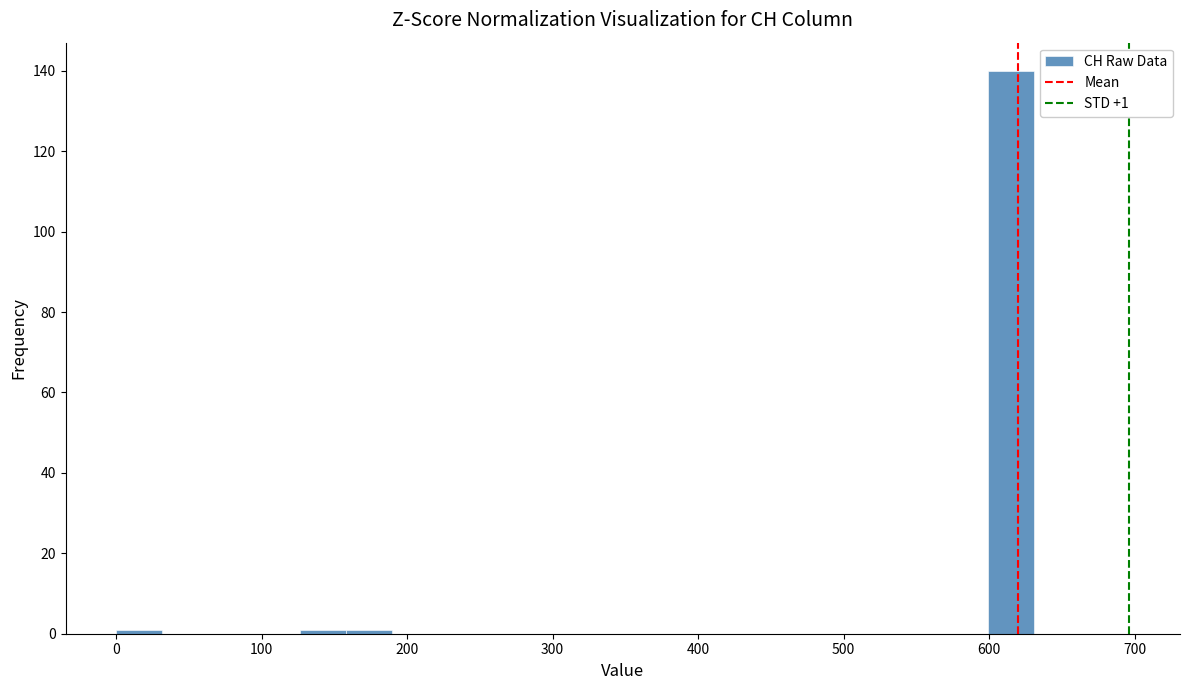

Around what value on the x-axis is the tallest bar? Give the approximate position of its centre, as read against the axis.

620